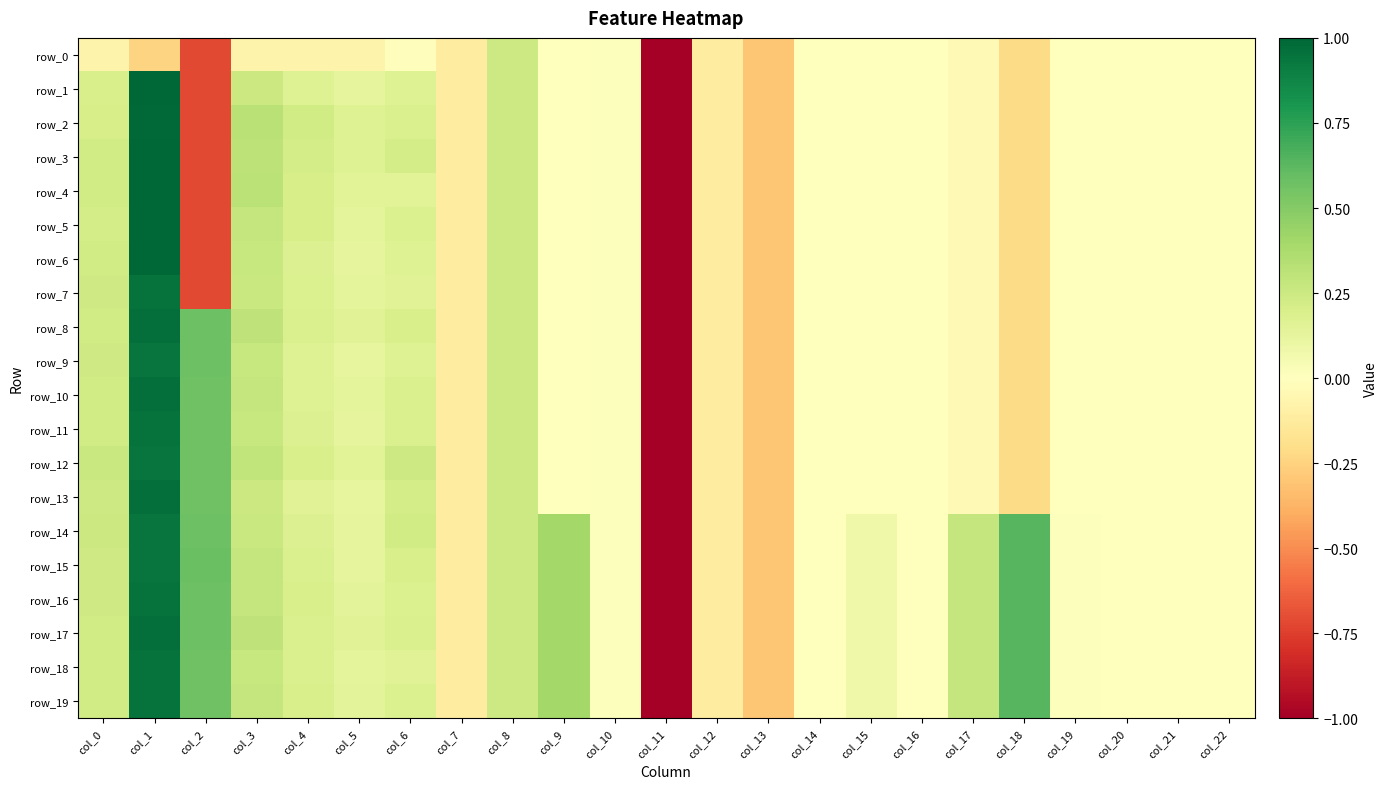

Is the value of row_11 at col_0 greater than the value of row_15 at col_17?

No